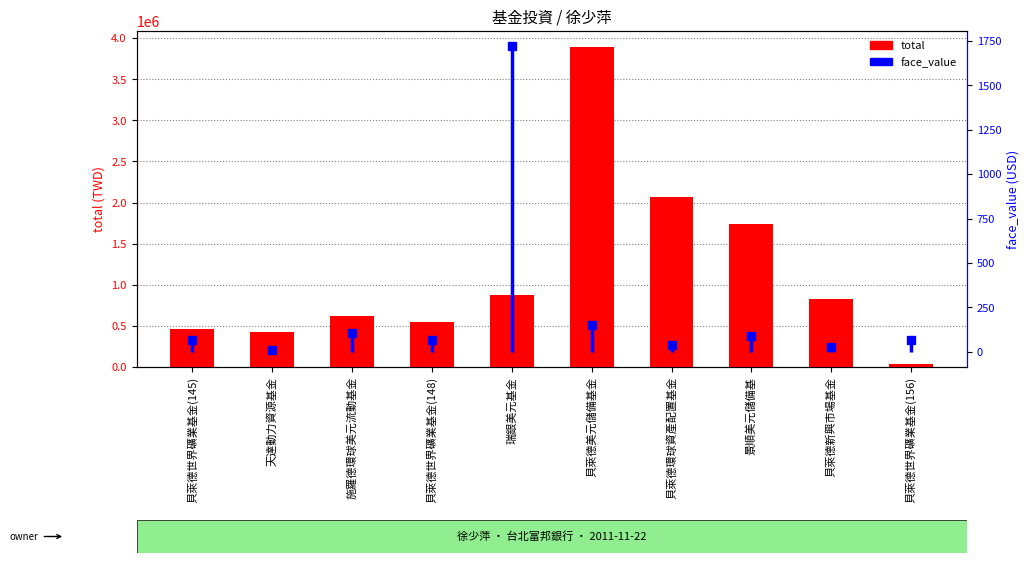

At which label is face_value closest to 865?

貝萊德美元儲備基金